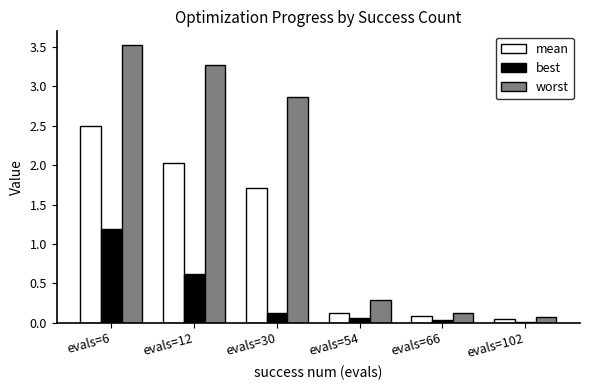

Is it true that best equals 0.1 at evals=54?

True